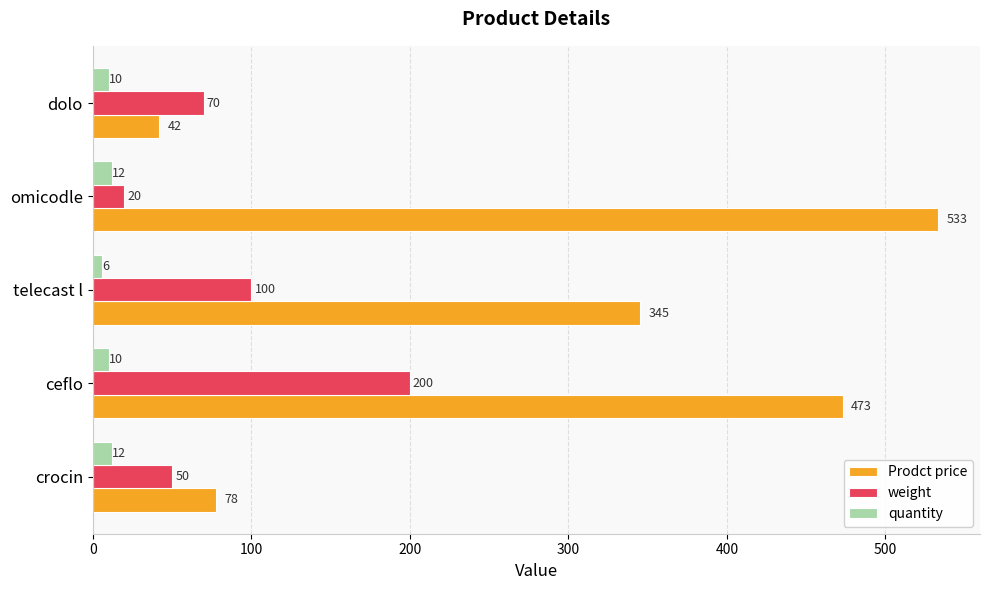

Which category has the highest value across all series?

omicodle